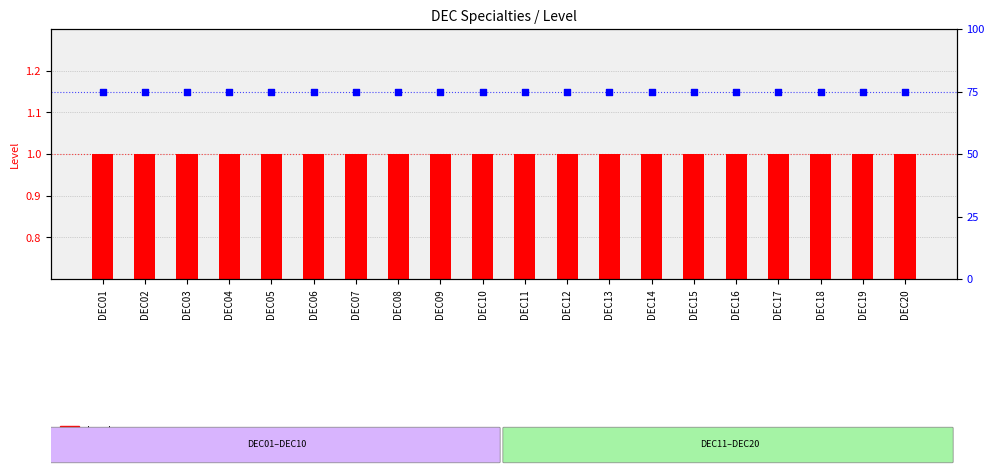

Which series contains the highest Y value?

percentile rank within the sample